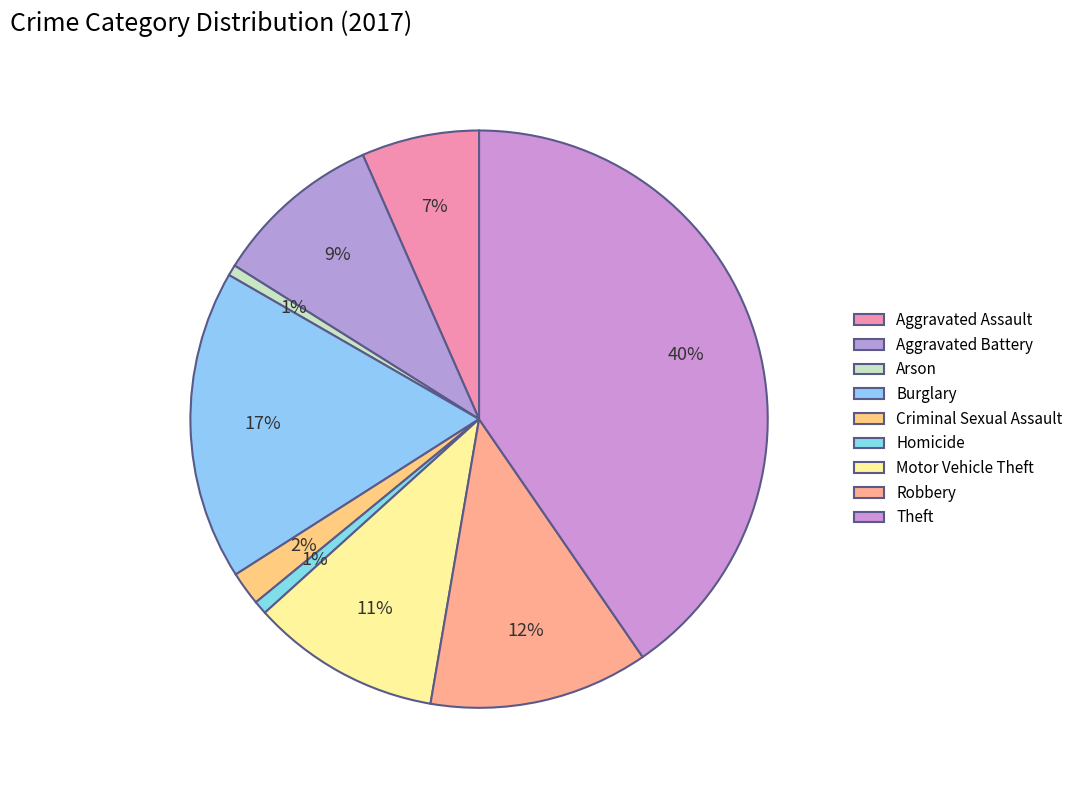

How many segments does this pie chart have?

9